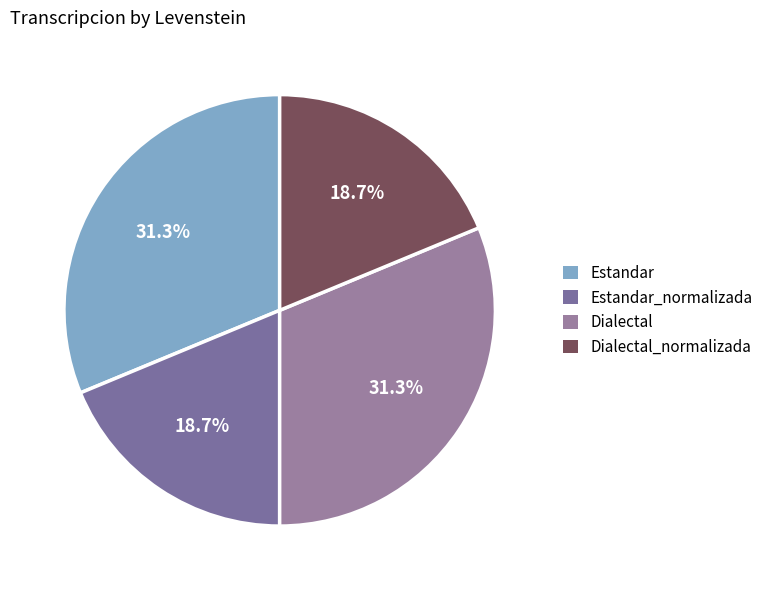

Count the number of slices in the pie.

4